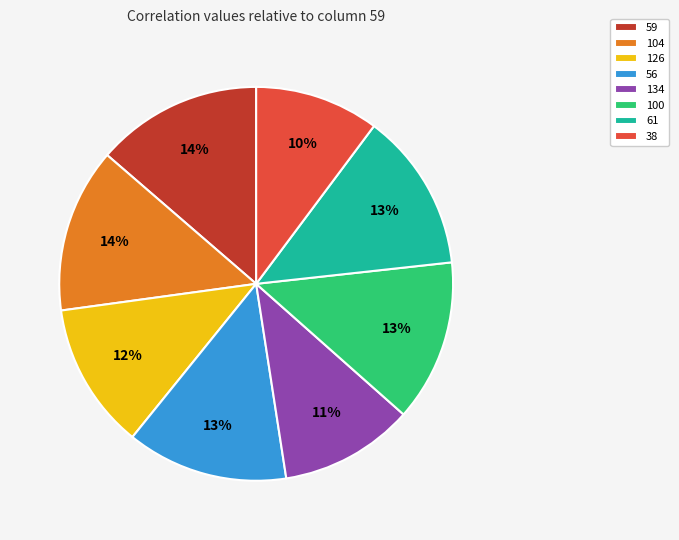

True or false: 100 accounts for 20% of the total.

False